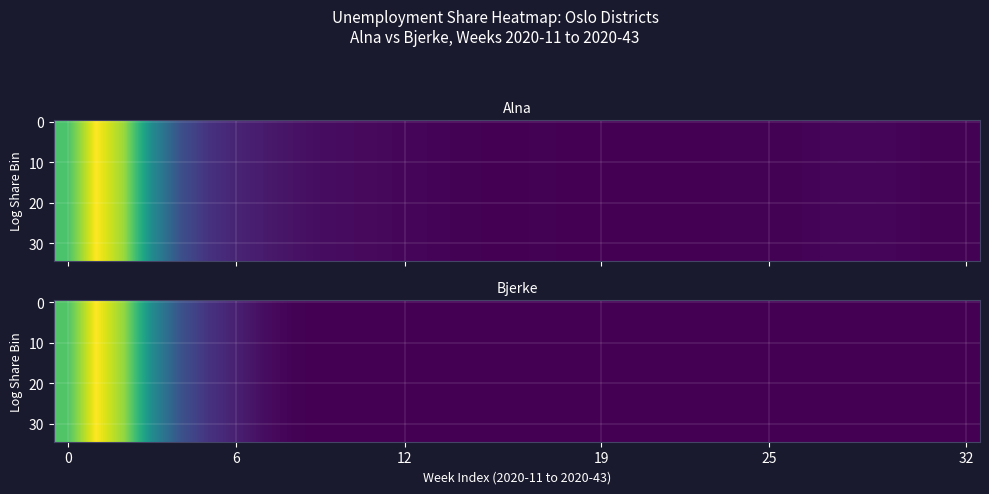

How many values in 10 are above zero?

11